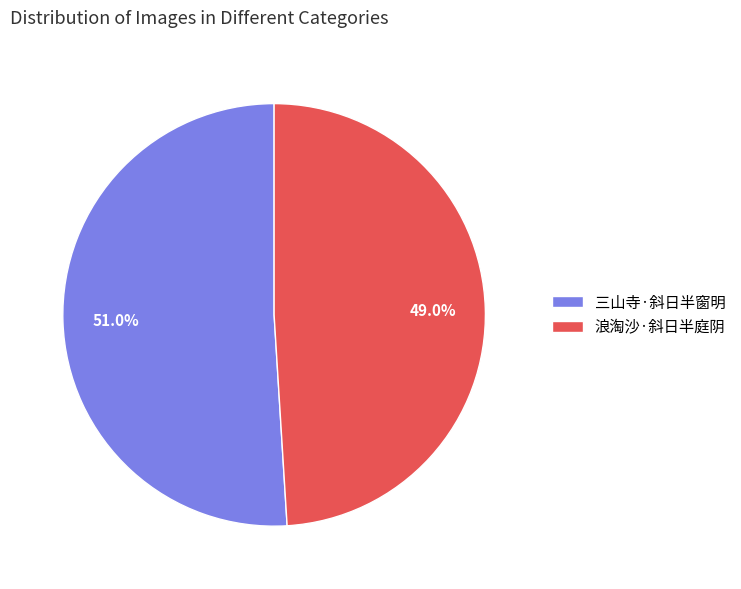

To the nearest percent, what percentage of the pie is 浪淘沙·斜日半庭阴?

49%